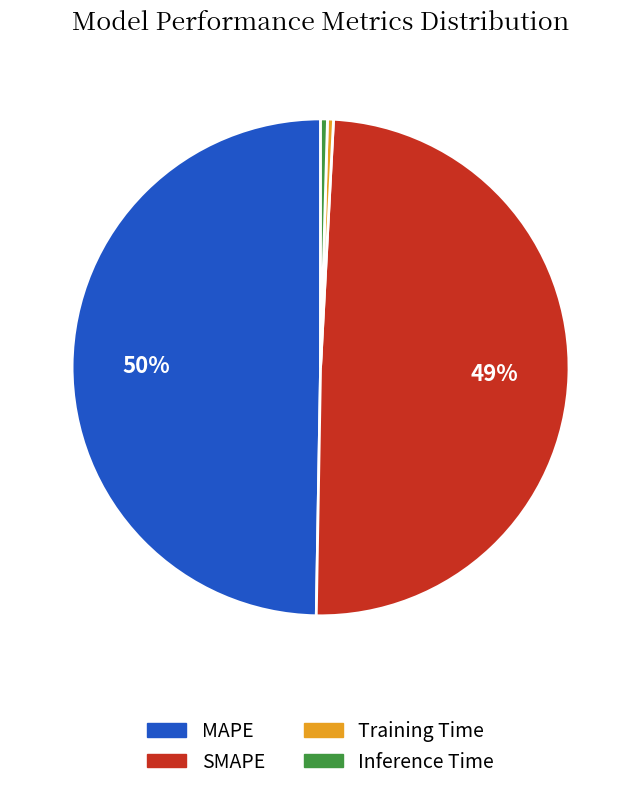

Between SMAPE and Inference Time, which is larger?

SMAPE